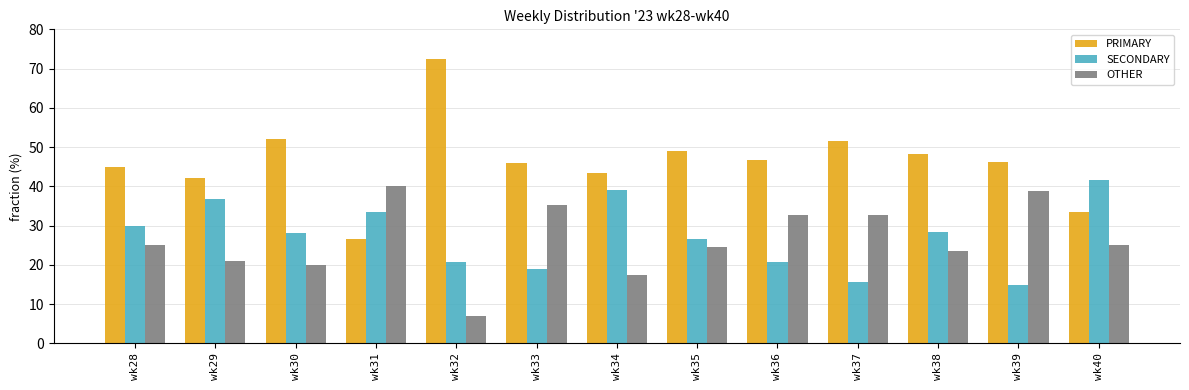

How many bars are there in each group?

3